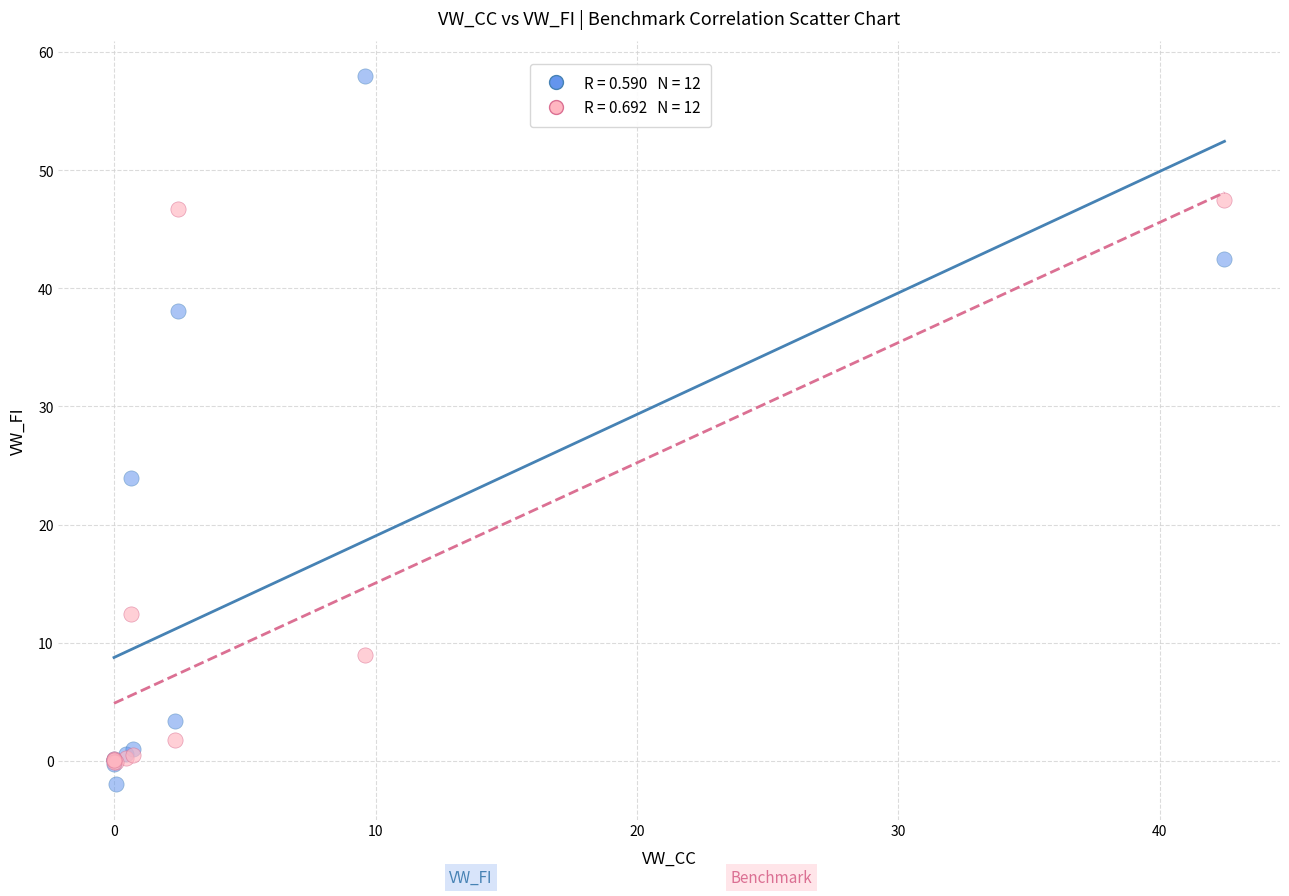

Across all series, what Y value is closest to 27?

23.9